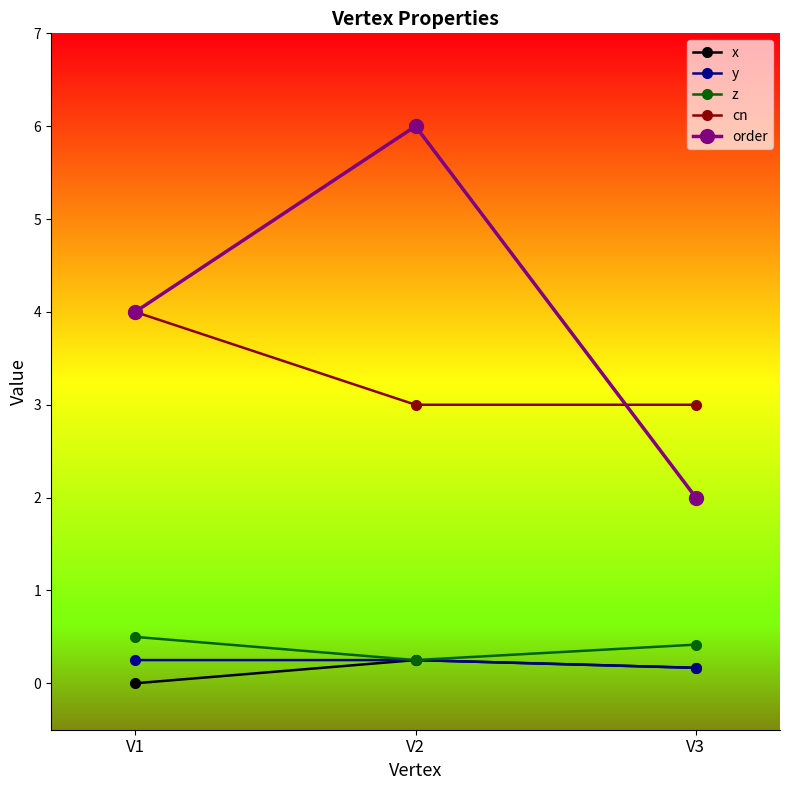

What is the value of the z point at the 1st from the left?

0.5